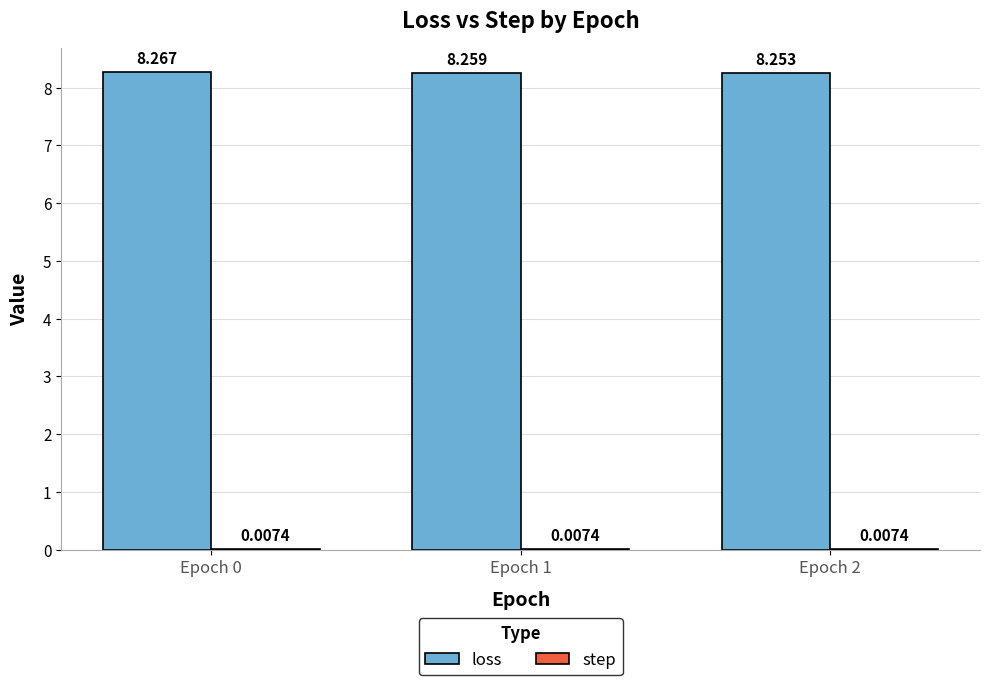

Which series changed the most between Epoch 0 and Epoch 1?

loss